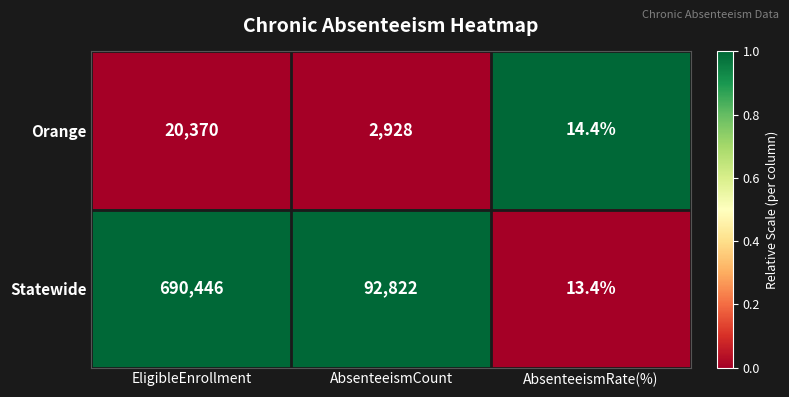

Reading left to right, transcribe all the data shown in this chart.

Orange: EligibleEnrollment=20370.0	AbsenteeismCount=2928.0	AbsenteeismRate(%)=14.4
Statewide: EligibleEnrollment=690446.0	AbsenteeismCount=92822.0	AbsenteeismRate(%)=13.4